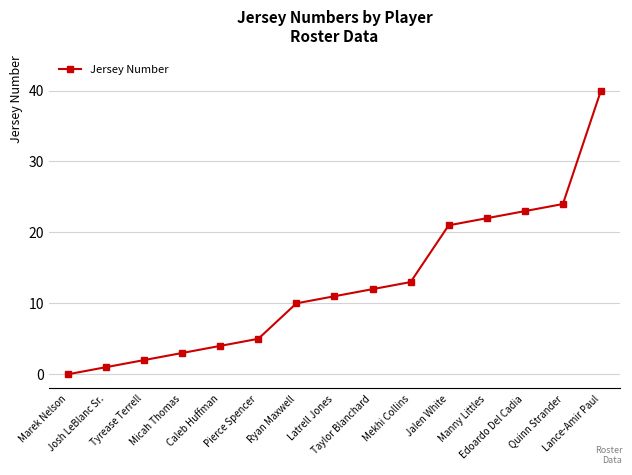

What is the difference between the second highest and minimum values?

24